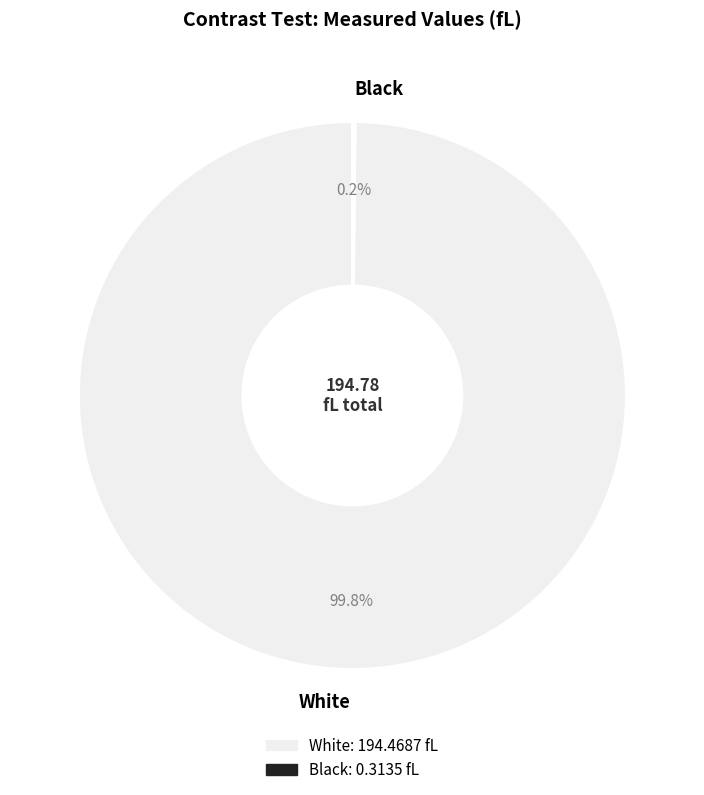

Does any single category account for the majority?

Yes